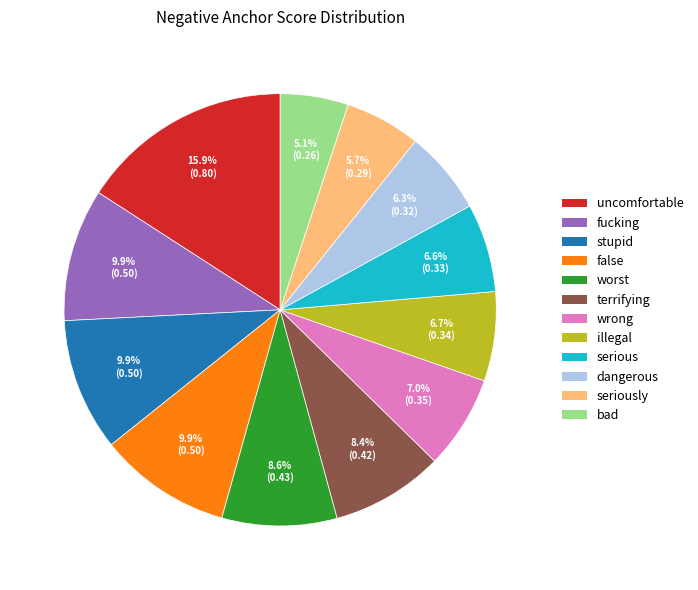

Which slice is the smallest?

bad